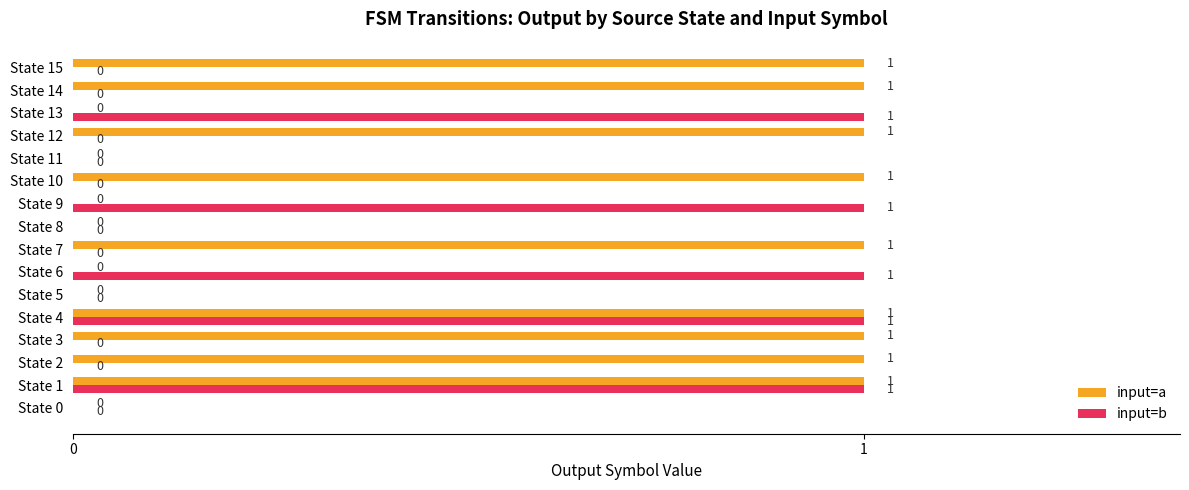

Is the value of input=a at State 12 greater than the value of input=b at State 10?

Yes